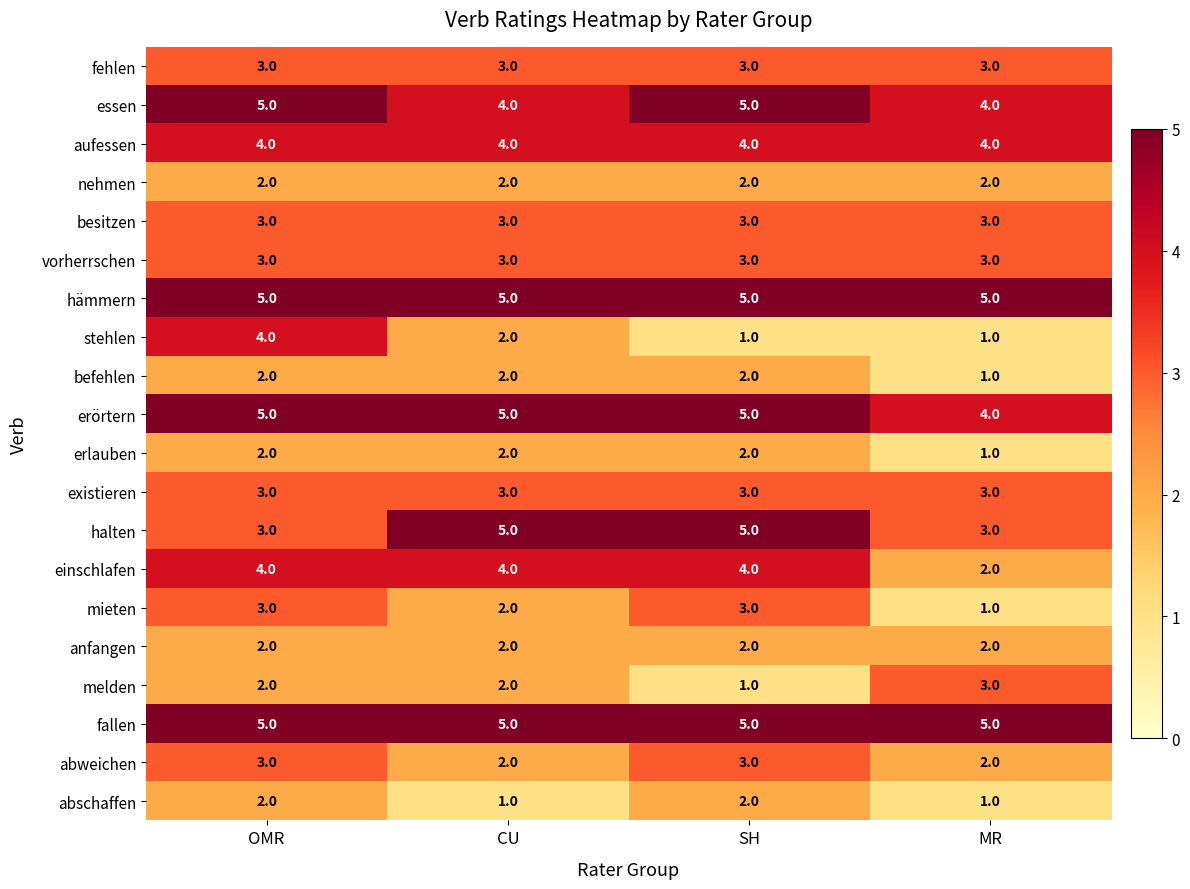

Where is befehlen nearest to the value 1?

MR